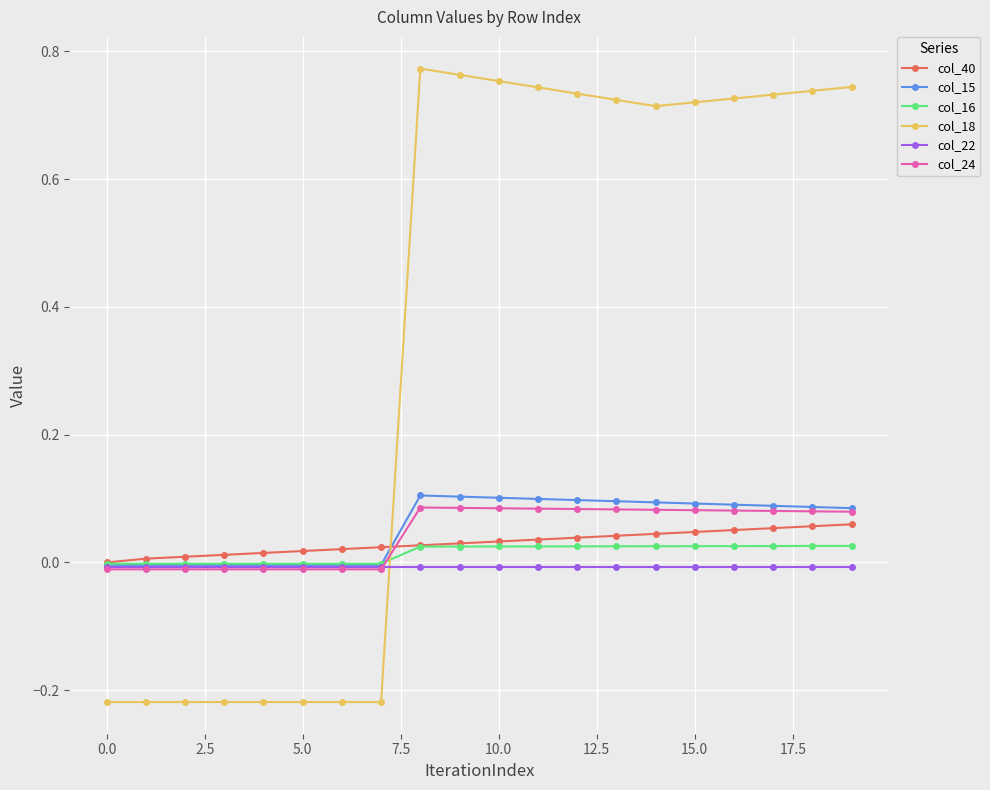

True or false: col_18 and col_40 cross at least once.

True